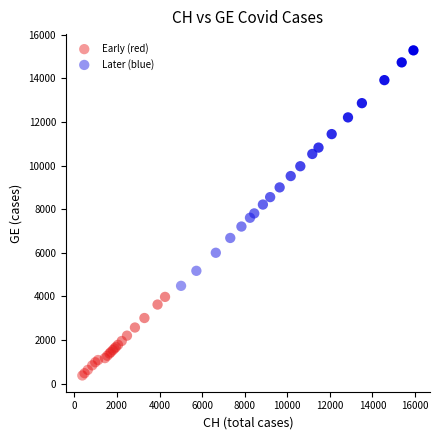

Which series has the largest Y range (max minus min)?

Later (blue)